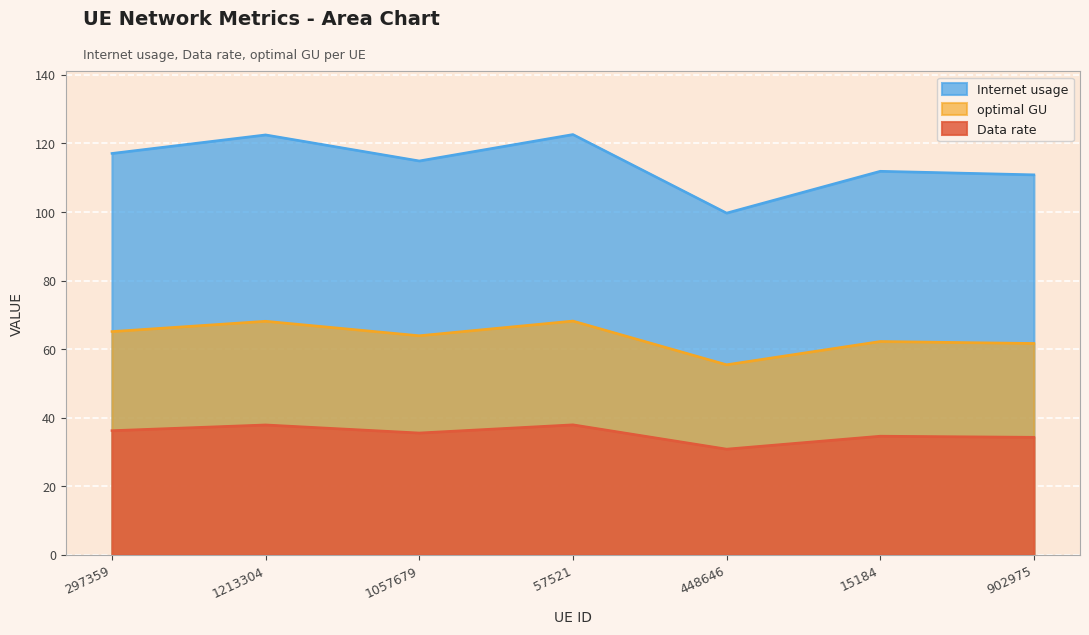

Where is the first local minimum for Internet usage?

1057679